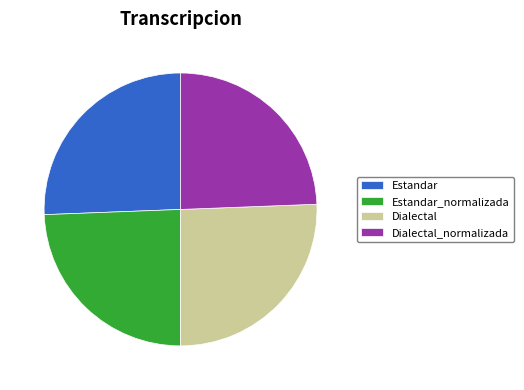

Is it true that Dialectal_normalizada is 24% of the pie?

True